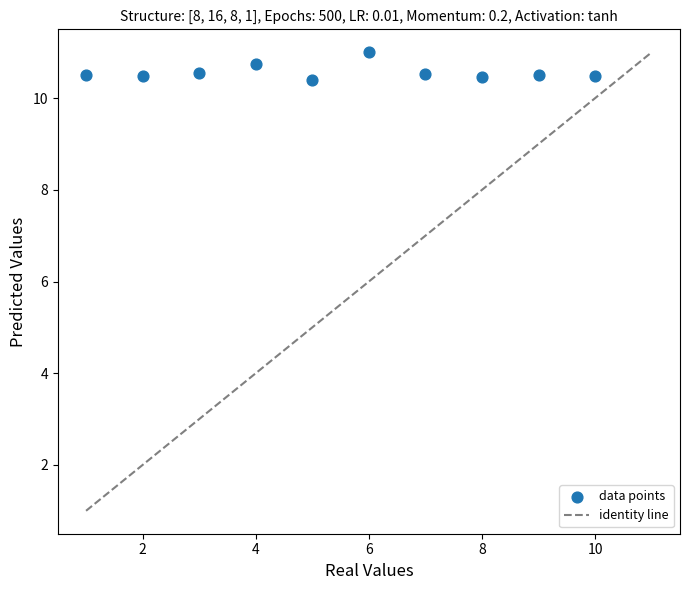

What is the average X value?

5.5